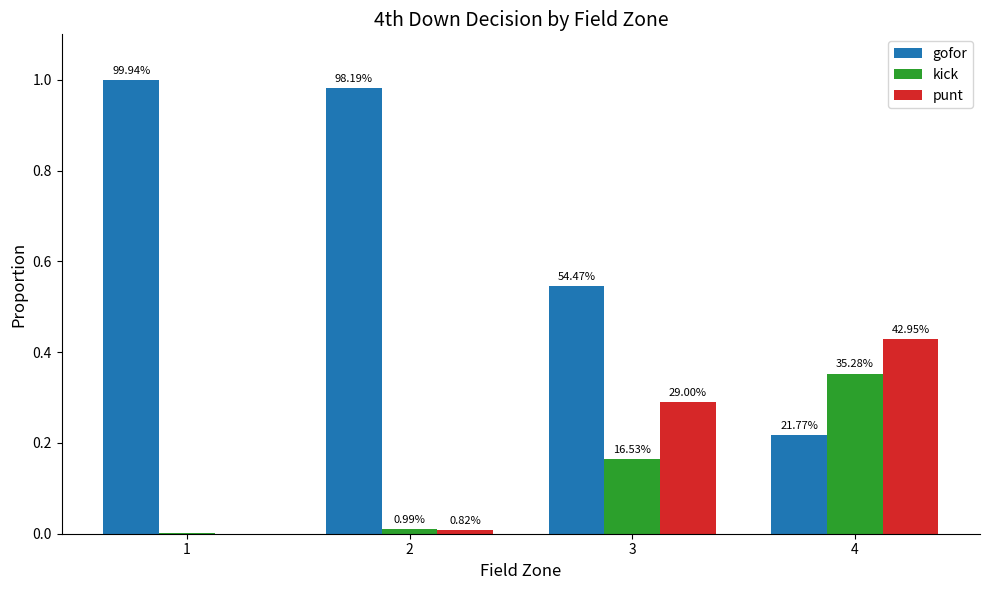

At 1, list the series in order from smallest to largest.

punt, kick, gofor